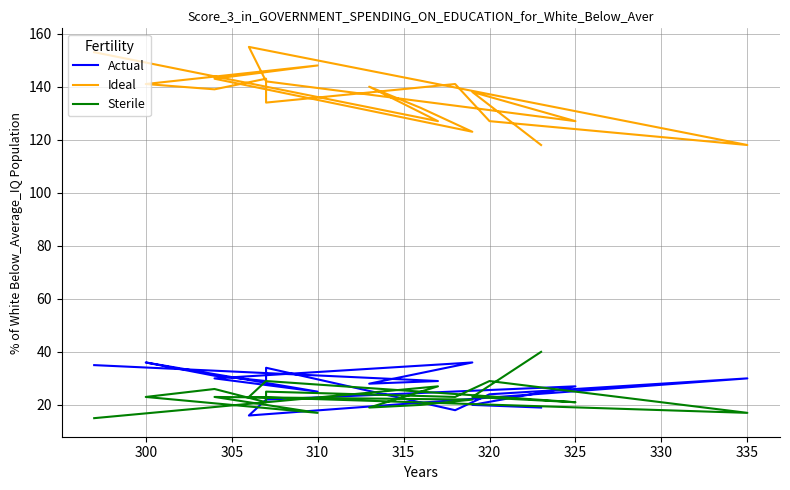

Is this an area chart (filled region under the line)?

No